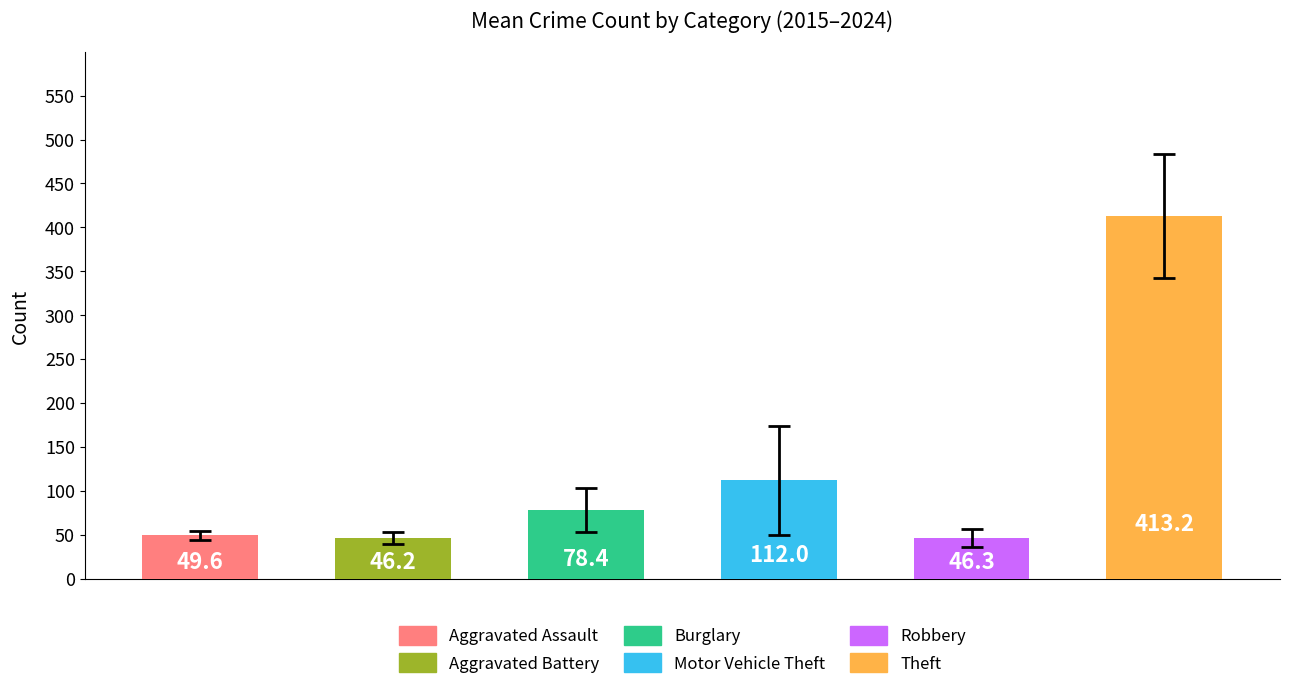

Reading left to right, transcribe all the data shown in this chart.

Aggravated Assault: 2015=46	2016=46	2017=44	2018=48	2019=44	2020=48	2021=50	2022=55	2023=59	2024=56
Aggravated Battery: 2015=38	2016=37	2017=54	2018=39	2019=51	2020=59	2021=49	2022=42	2023=47	2024=46
Burglary: 2015=98	2016=112	2017=114	2018=92	2019=72	2020=92	2021=57	2022=56	2023=48	2024=43
Motor Vehicle Theft: 2015=75	2016=67	2017=82	2018=78	2019=60	2020=75	2021=75	2022=175	2023=243	2024=190
Robbery: 2015=59	2016=54	2017=60	2018=27	2019=38	2020=48	2021=32	2022=46	2023=53	2024=46
Theft: 2015=515	2016=409	2017=497	2018=515	2019=409	2020=296	2021=341	2022=388	2023=377	2024=385